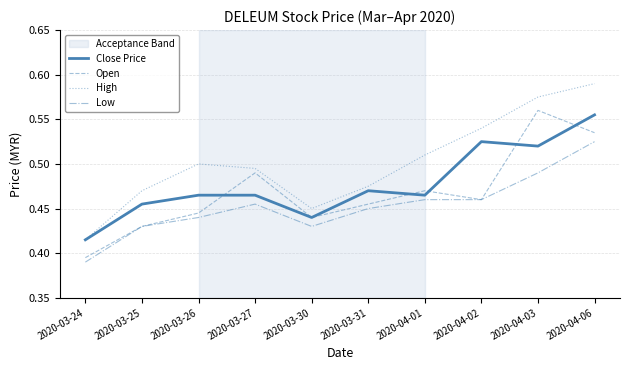

Between 2020-03-24 and 2020-04-03, which series saw the biggest shift?

Open